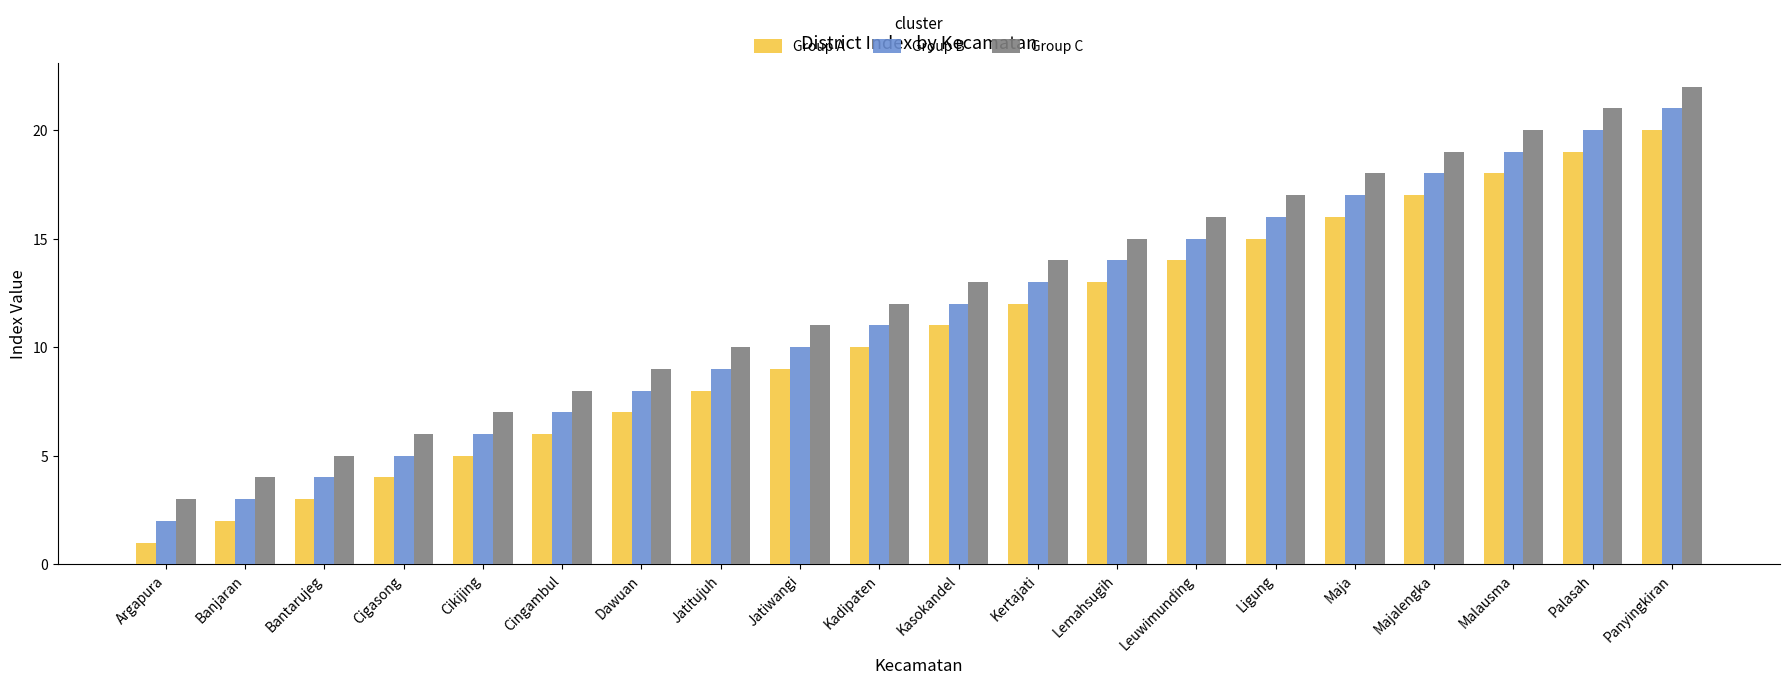

Is it true that Group C equals 19 at Majalengka?

True